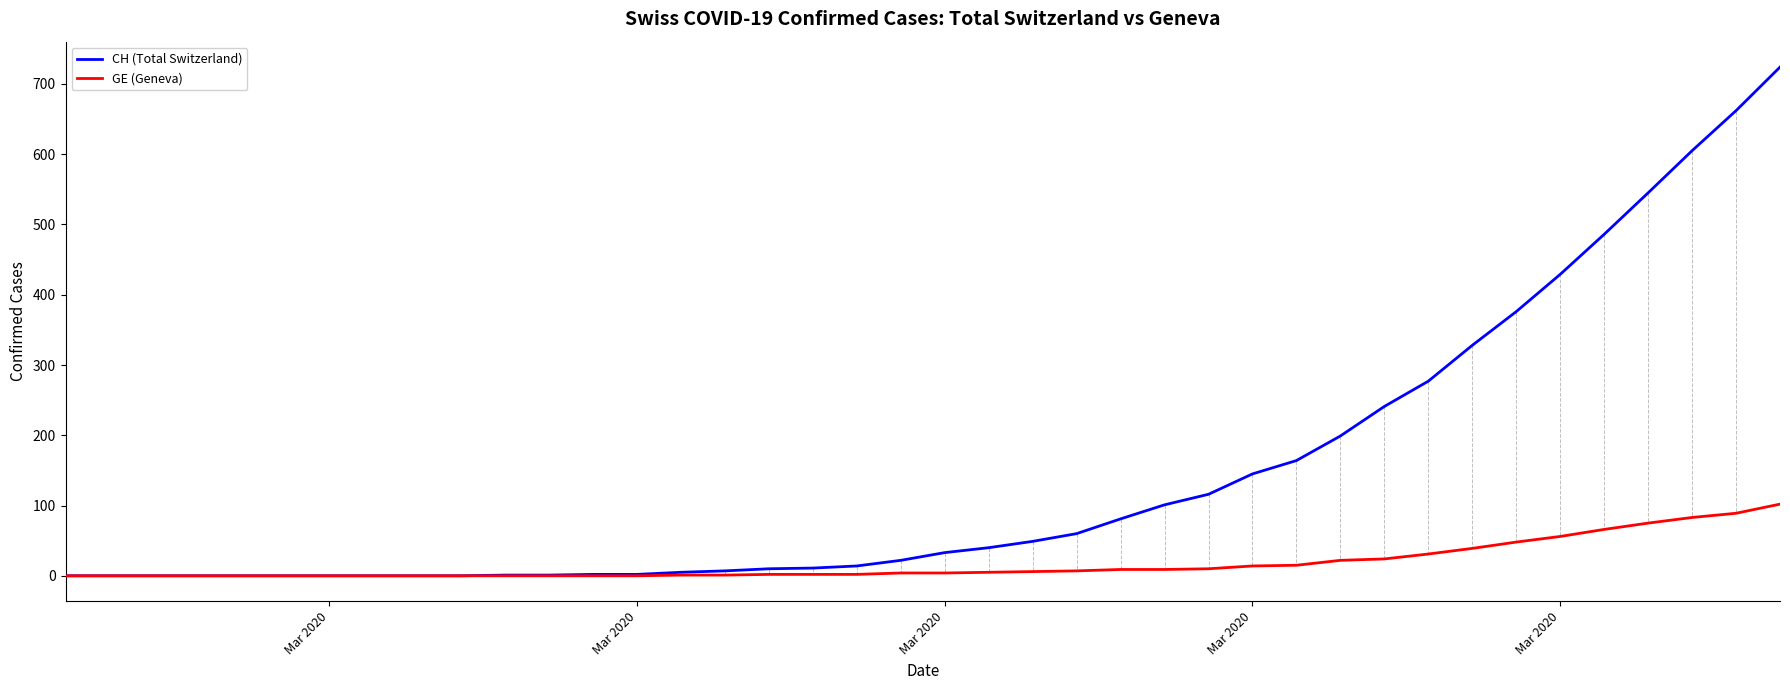

List the series in order of their peak value, lowest first.

GE (Geneva), CH (Total Switzerland)